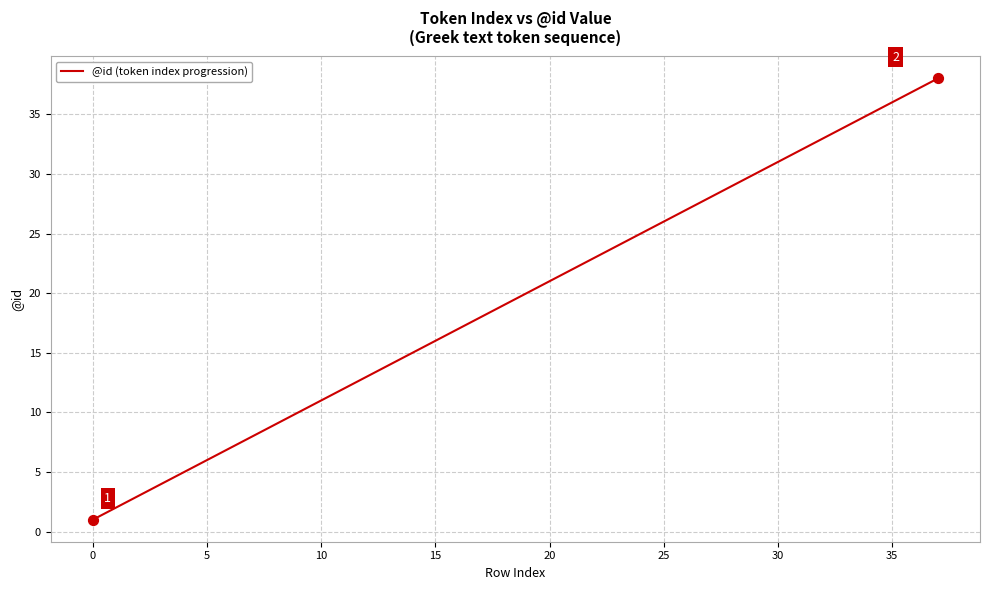

What is the difference between the maximum and minimum values?

37